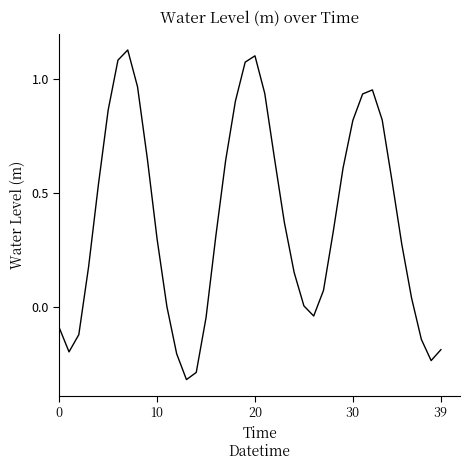

What is the difference between the maximum and minimum values?

1.4